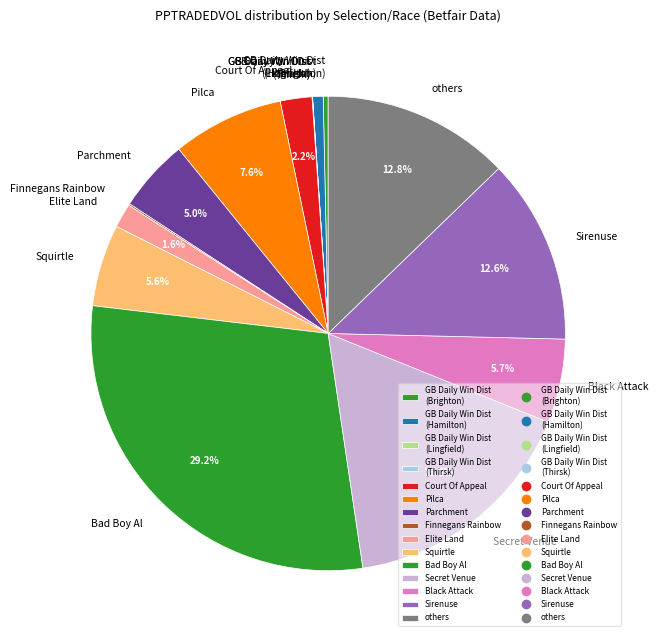

Does Pilca represent more than half of the total?

No